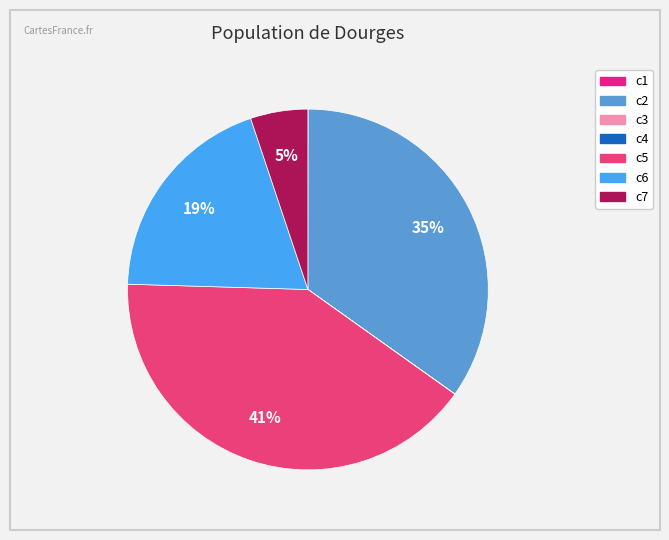

Count the number of slices in the pie.

7